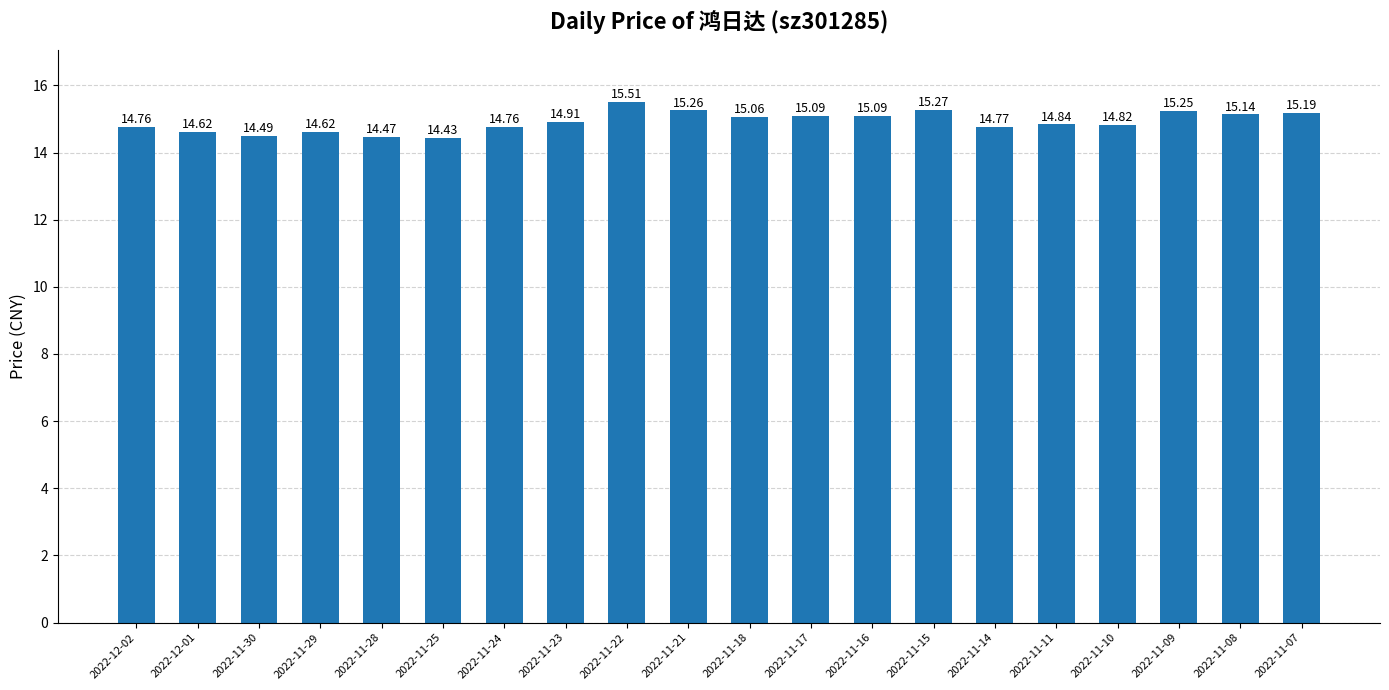

What is the label of the 8th bar from the right?

2022-11-16